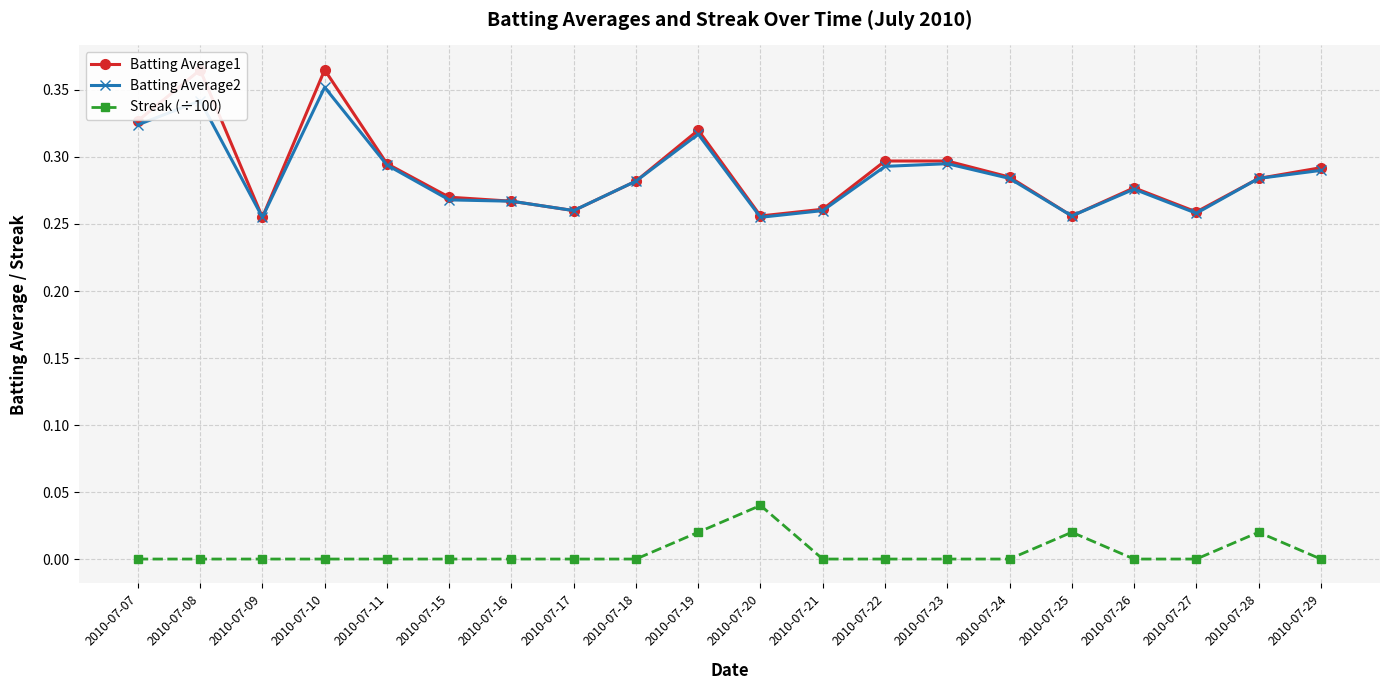

What is the minimum value for Batting Average1?

0.3